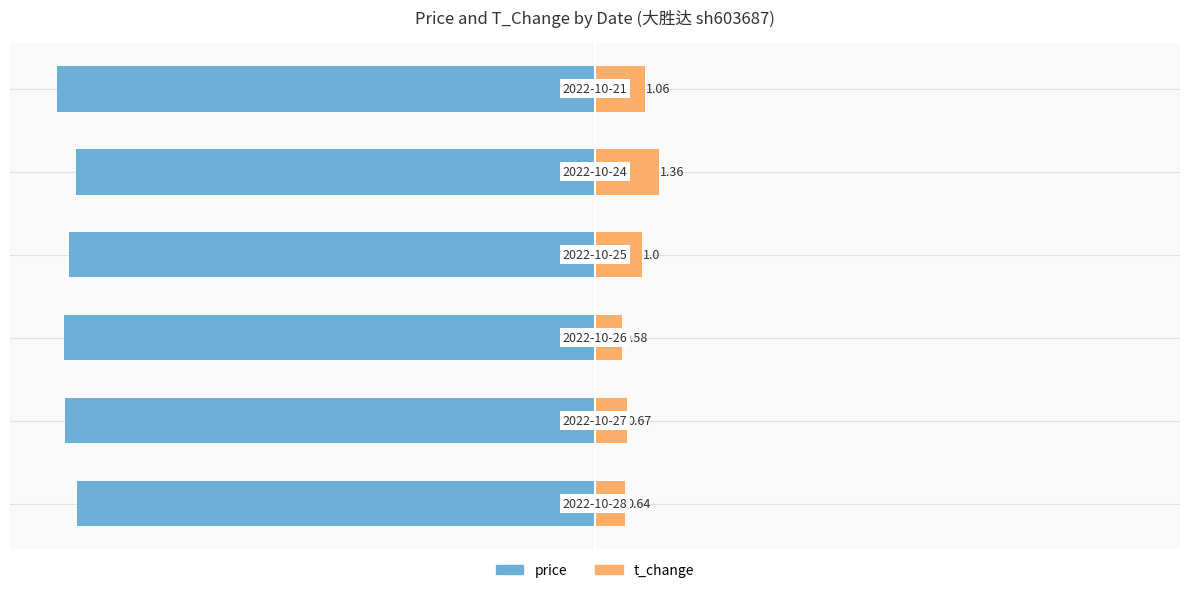

The value of t_change at 4 is 0.7. True or false?

False